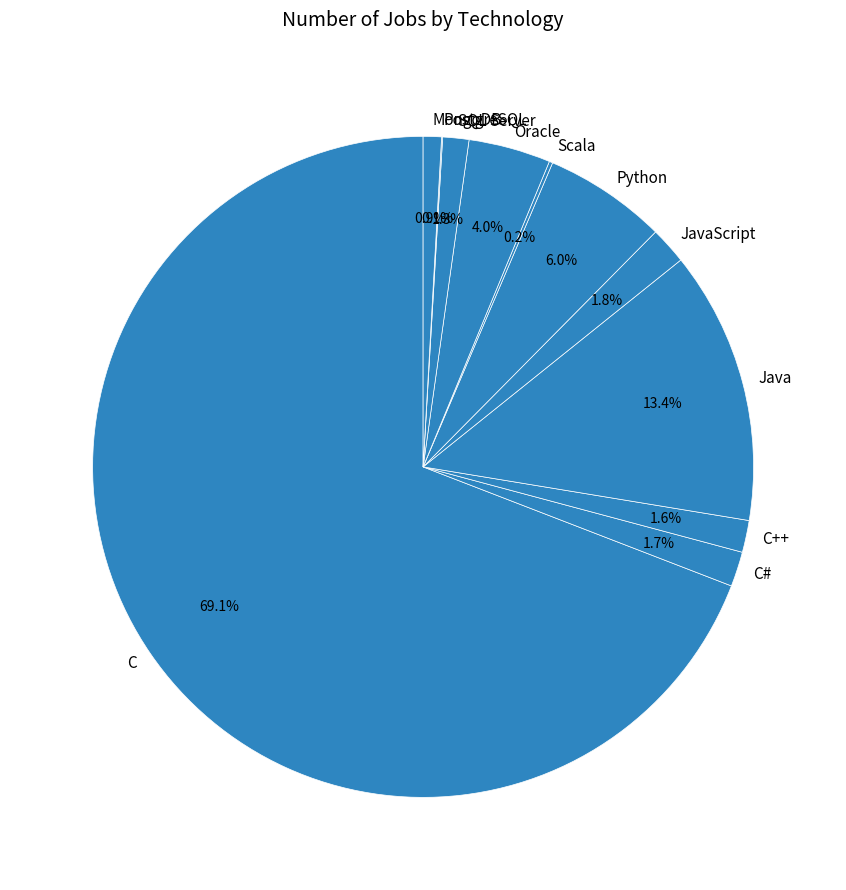

Combined, do Oracle and Python account for over 50%?

No